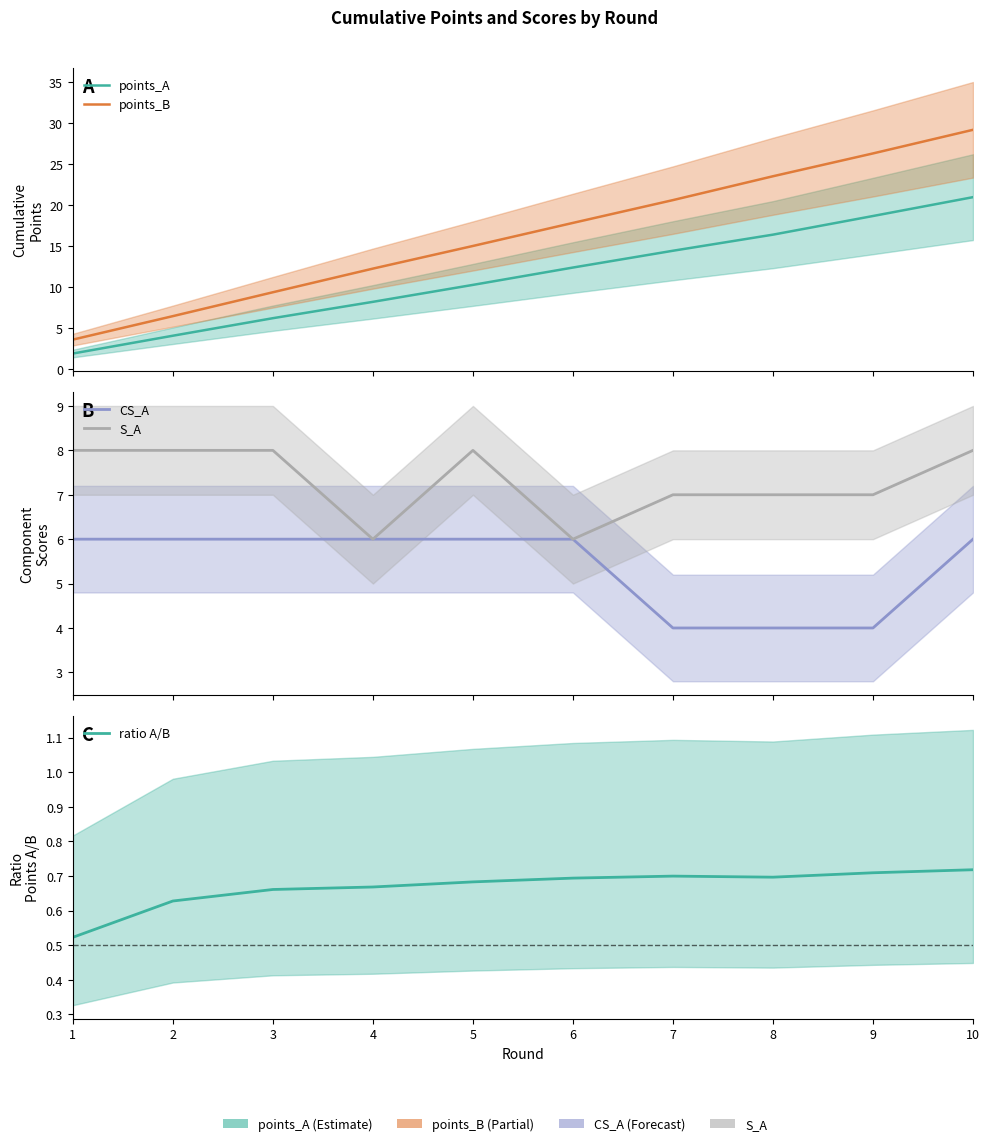

What is the value of the CS_A point at the 8th from the left?

4.0